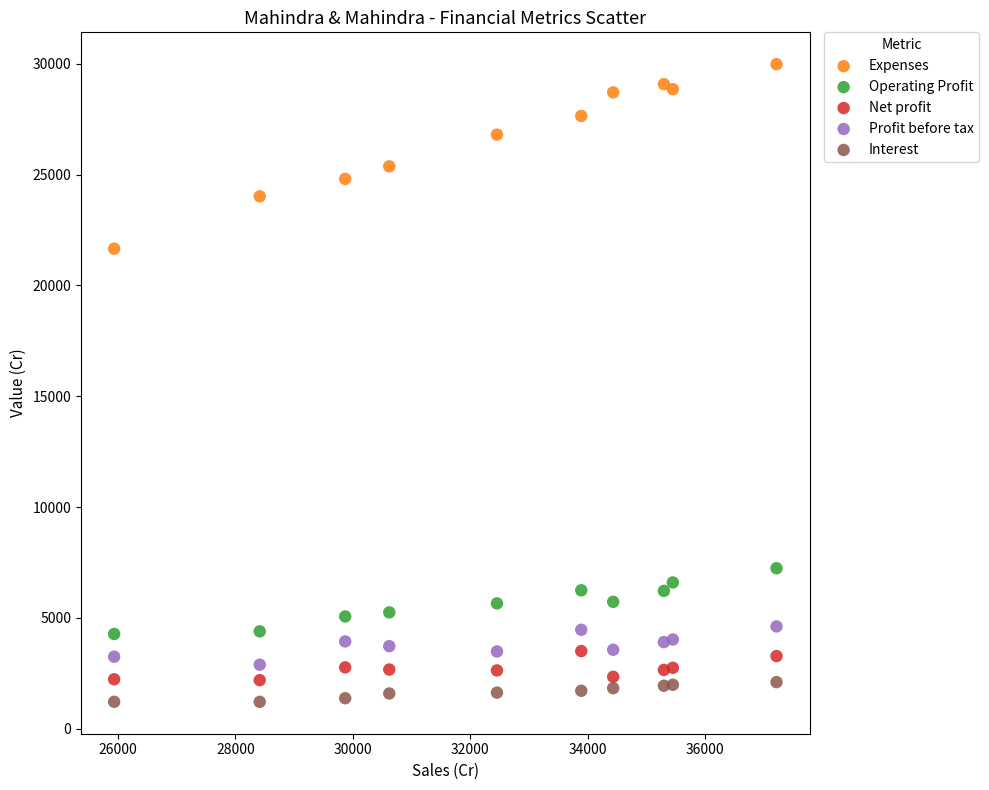

What are all the series names shown in the legend?

Expenses, Operating Profit, Net profit, Profit before tax, Interest